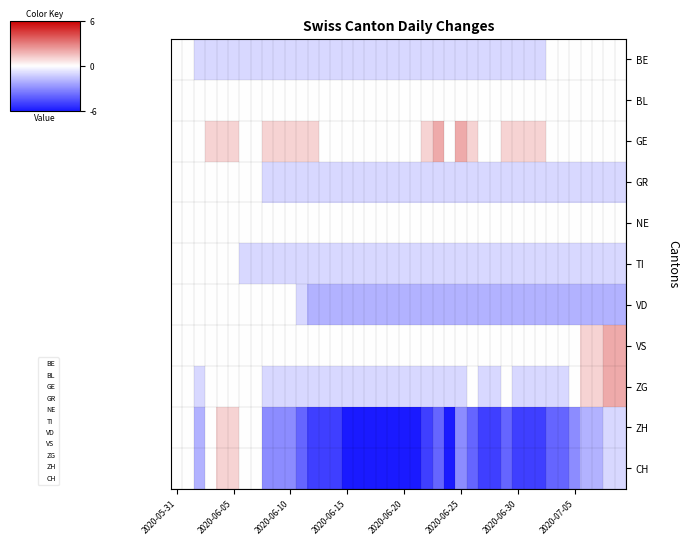

How many categories are shown in the chart?

40